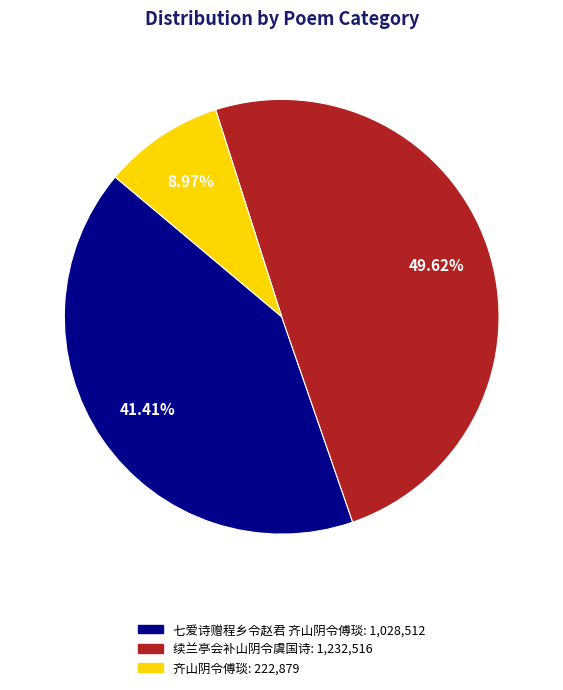

Between 续兰亭会补山阴令虞国诗 and 齐山阴令傅琰, which is larger?

续兰亭会补山阴令虞国诗